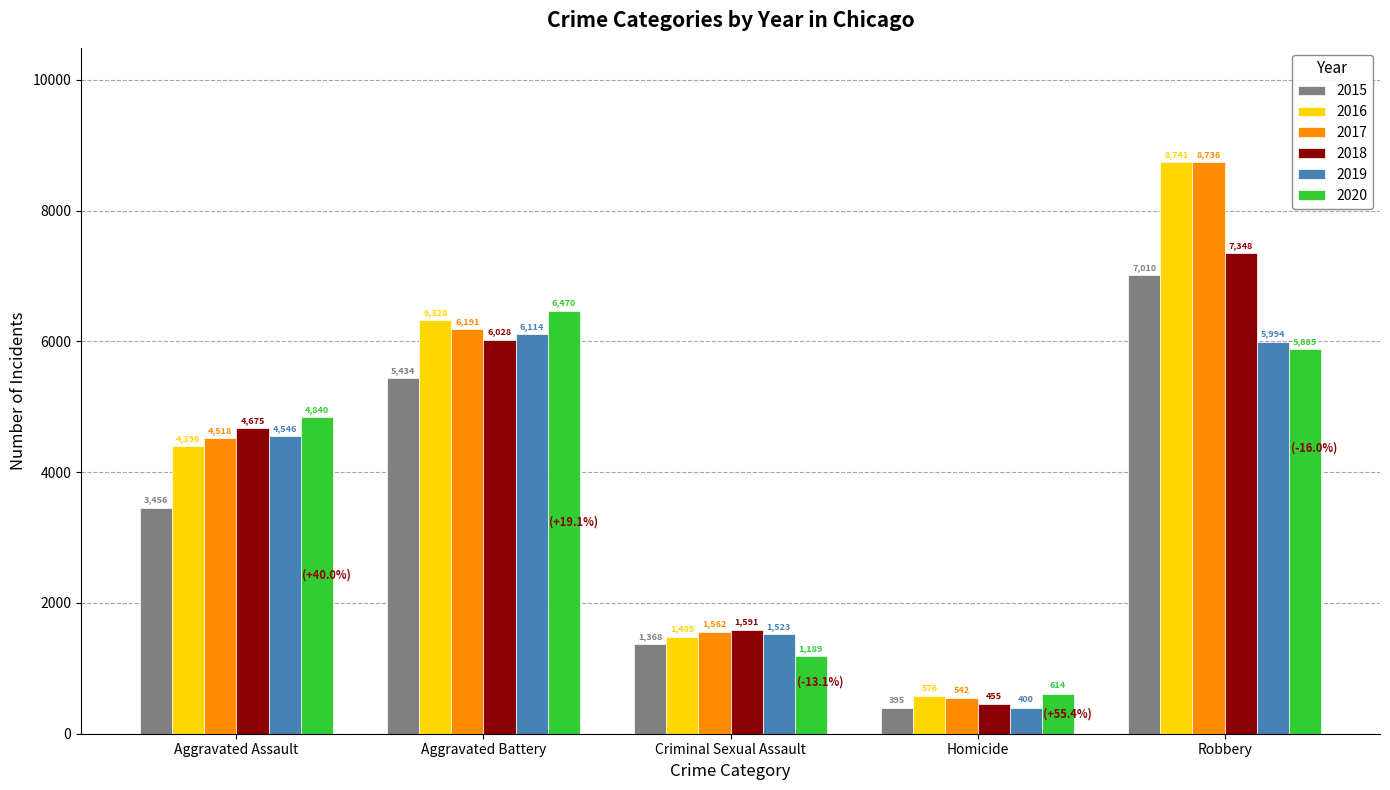

What is the difference between the maximum and minimum values in the 2019 series?

5714